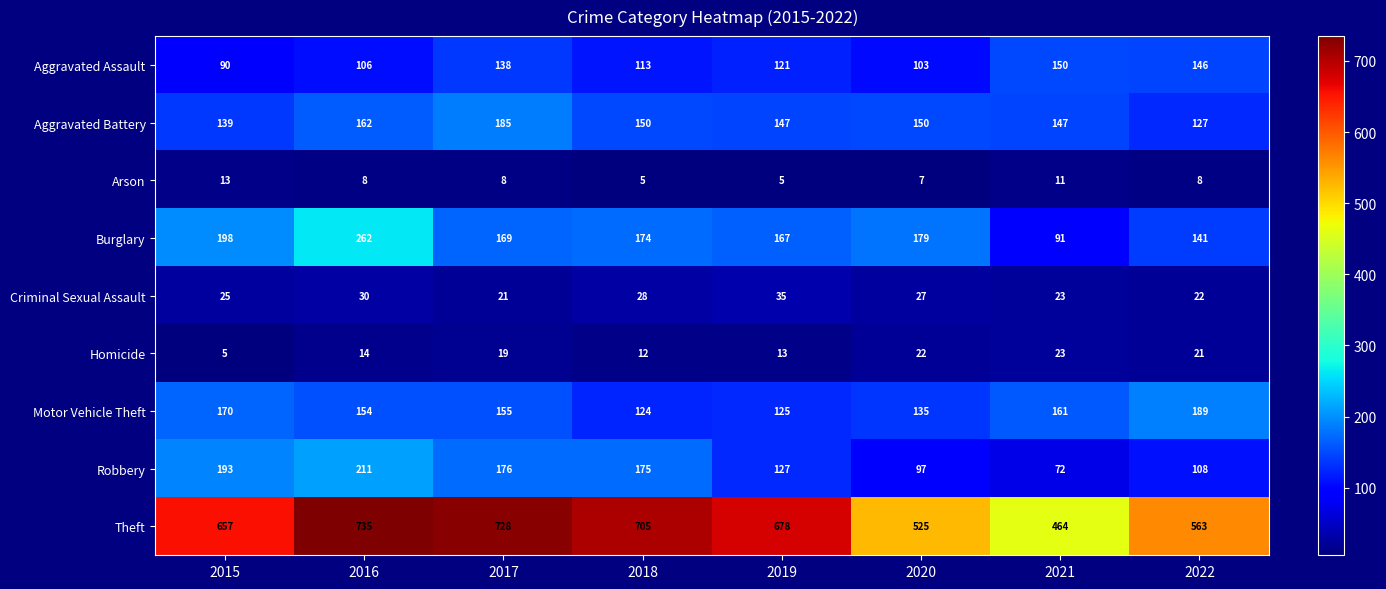

At which category is the sum across all series the highest?

2016